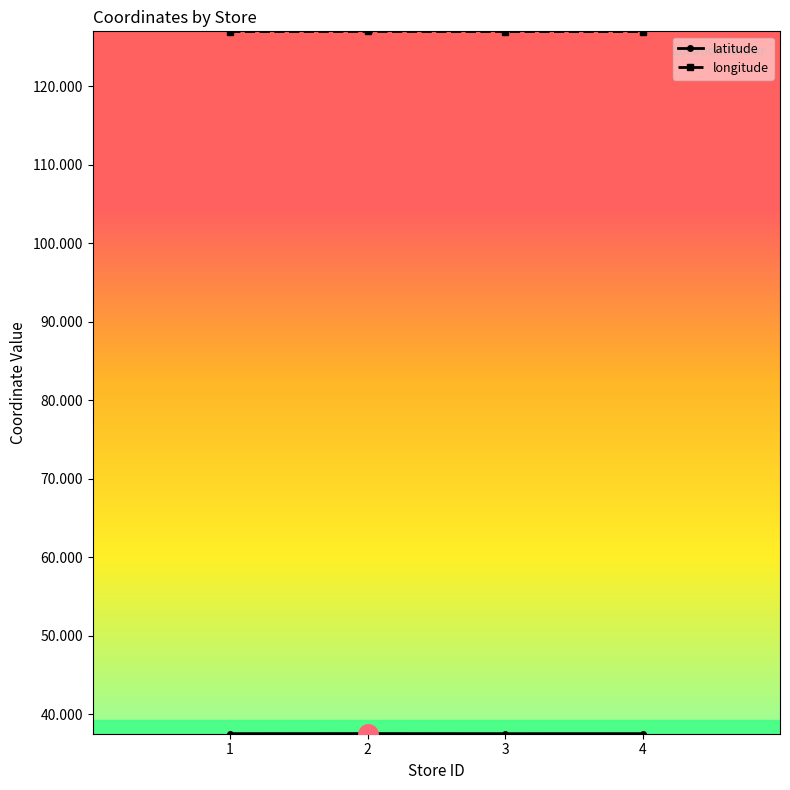

What is the sum of the longitude values at 3 and 4?

254.0